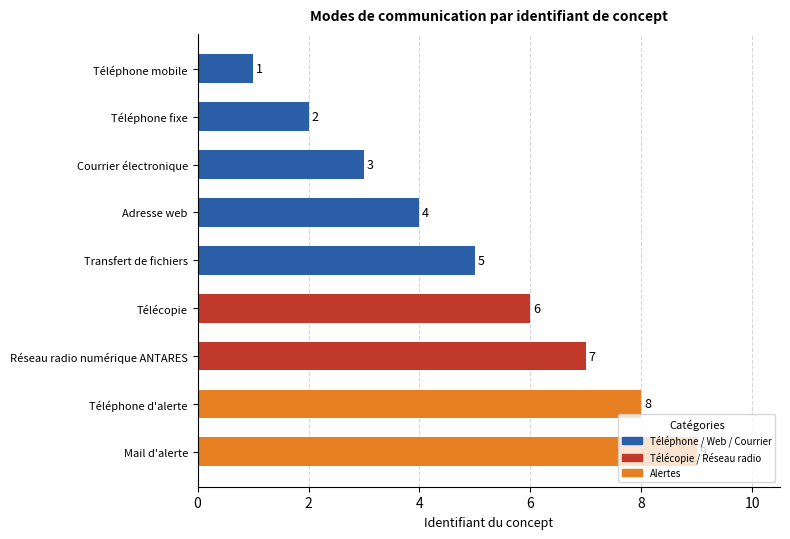

What position from the bottom is Téléphone d'alerte?

2